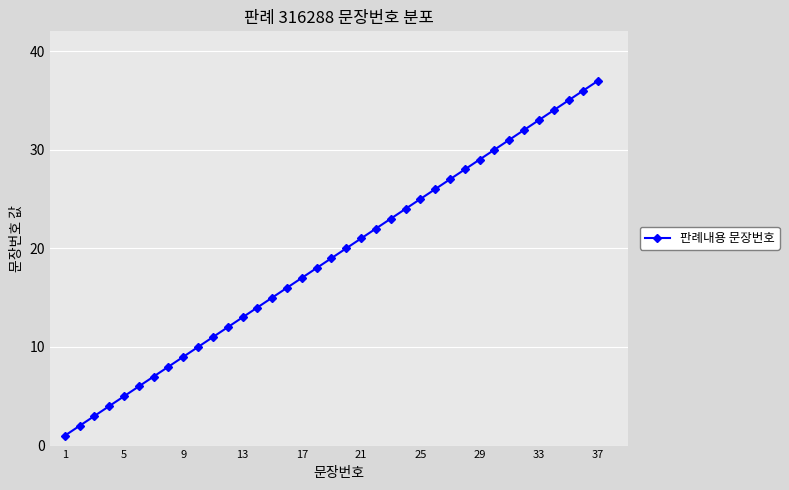

True or false: the data has more than 2 interior local peaks.

False